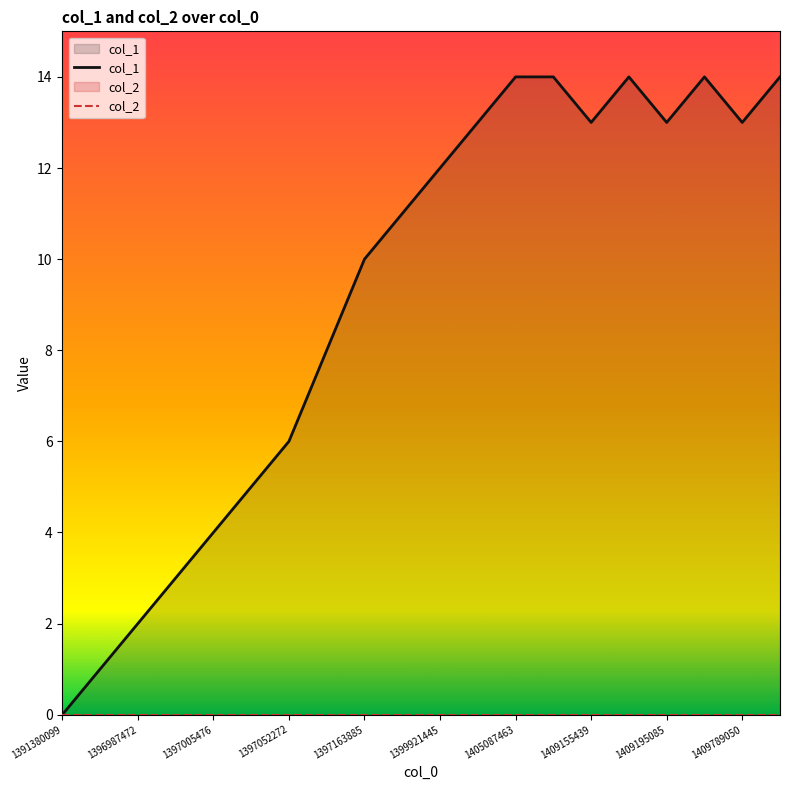

Rank the series at 17 from lowest to highest value.

col_2, col_1